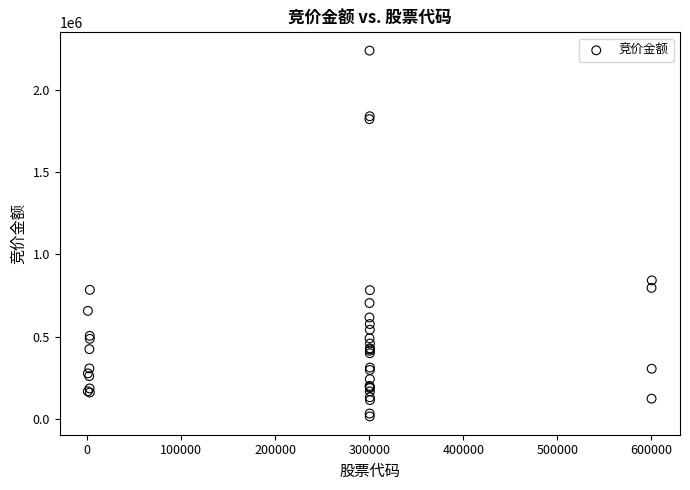

What Y value in the scatter plot is closest to 1126087?

841776